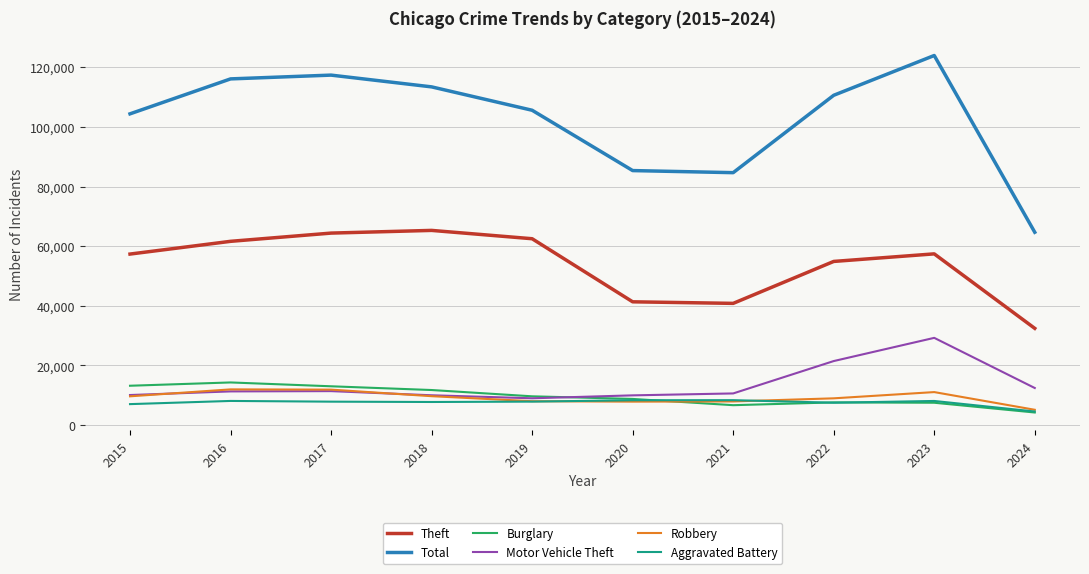

What is the difference between the Total values at 2017 and 2019?

11787